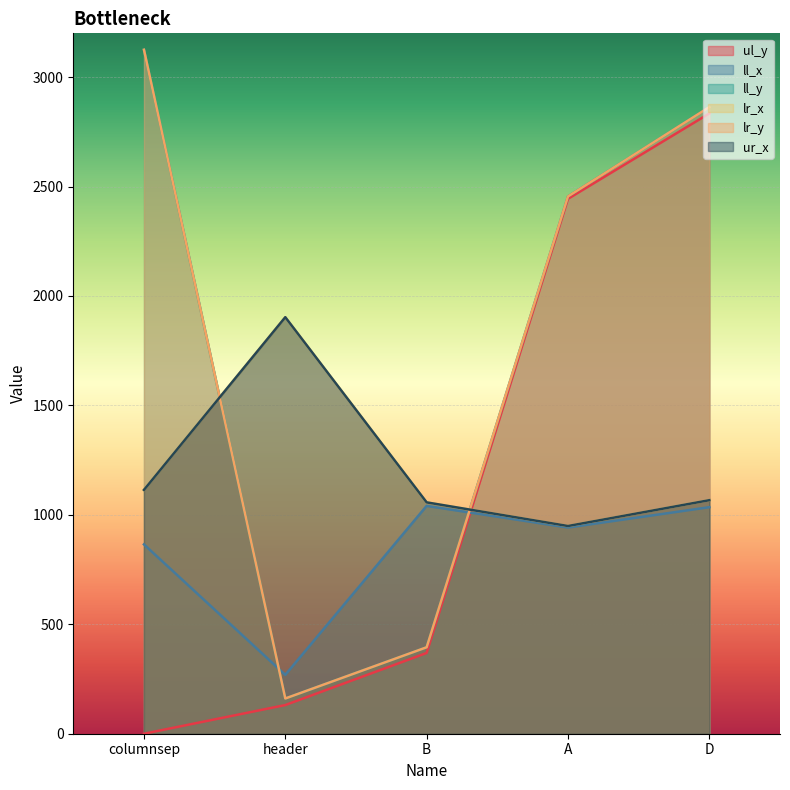

What is the spread (max minus min) of values at header?

1772